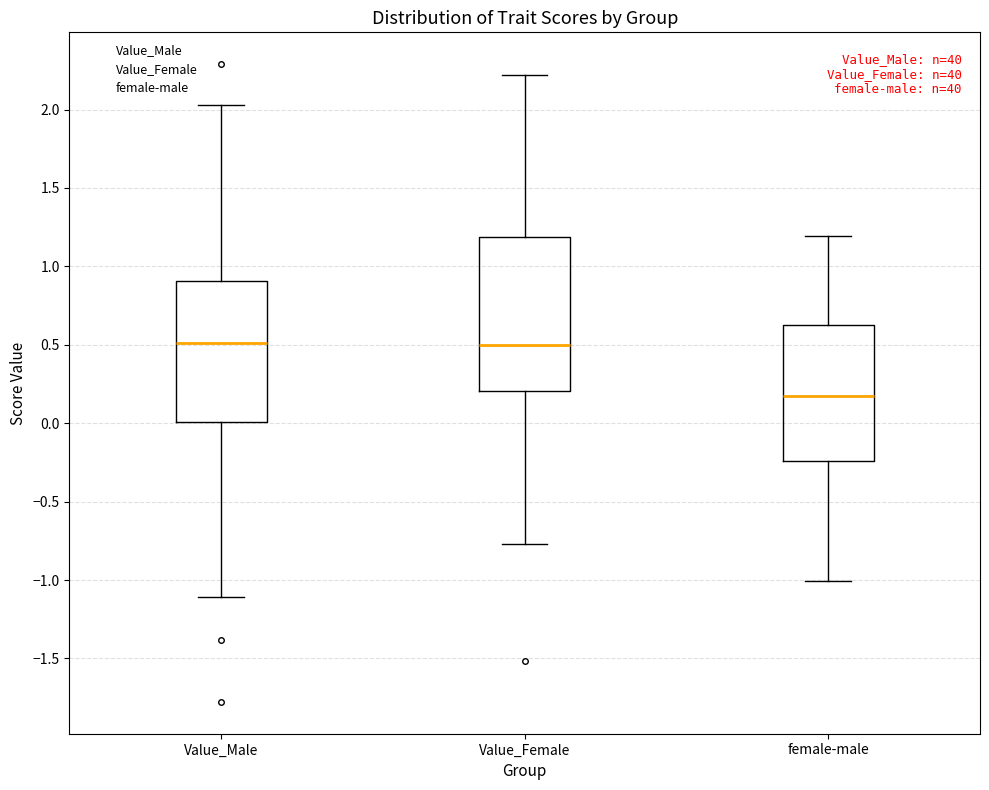

Comparing the boxes themselves (not the whiskers), which one is the tallest?

Value_Female